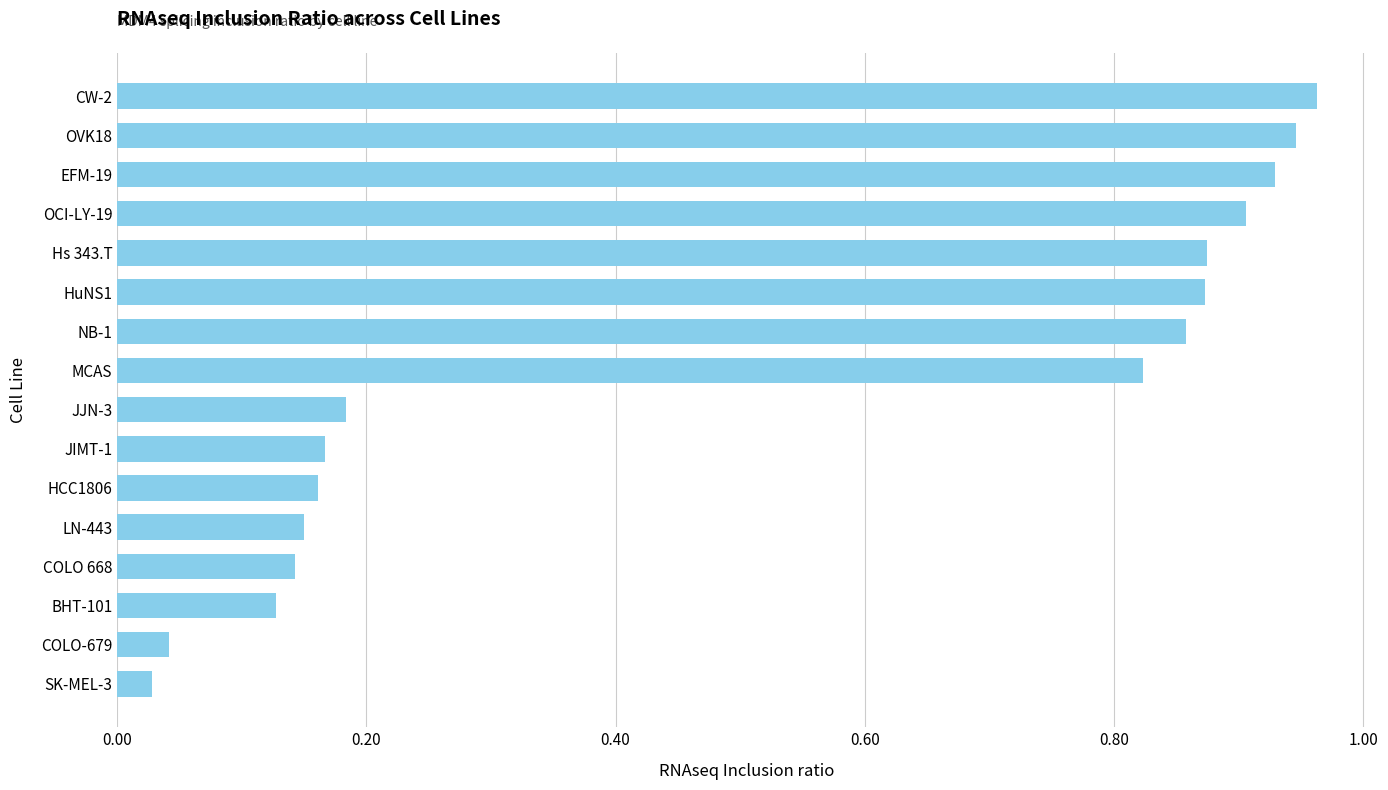

What is the label of the 9th bar from the bottom?

MCAS